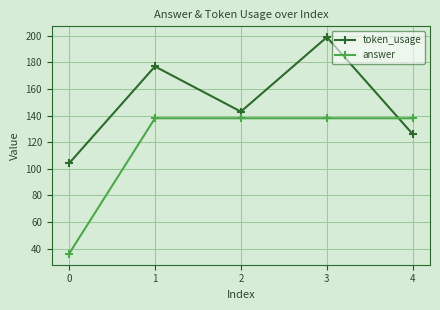

Reading right to left, extract all data points from this chart.

token_usage: 126	199	143	177	104
answer: 138	138	138	138	36